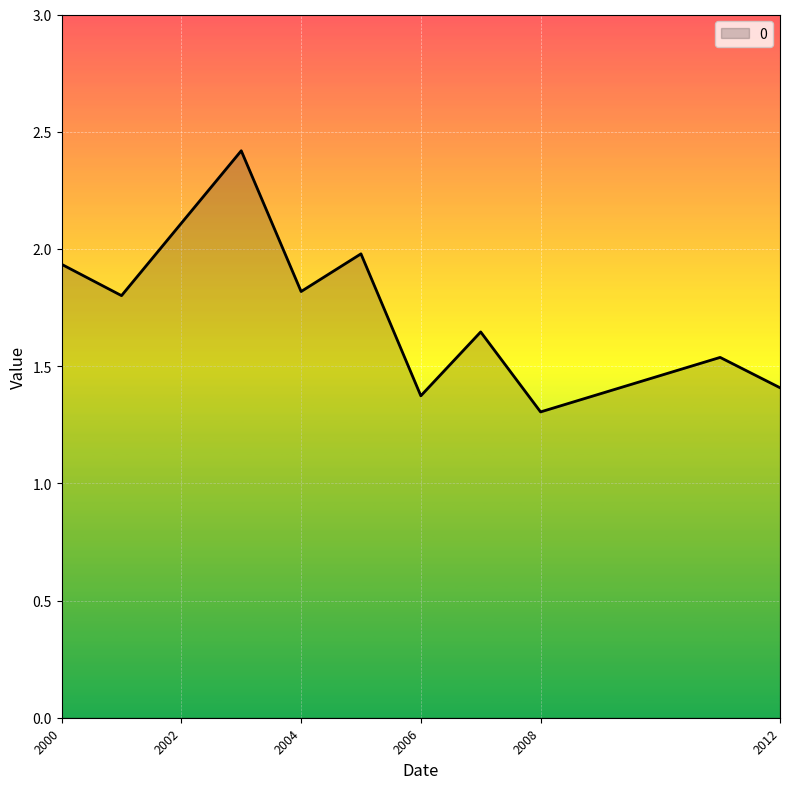

What is the minimum value shown in the chart?

1.3